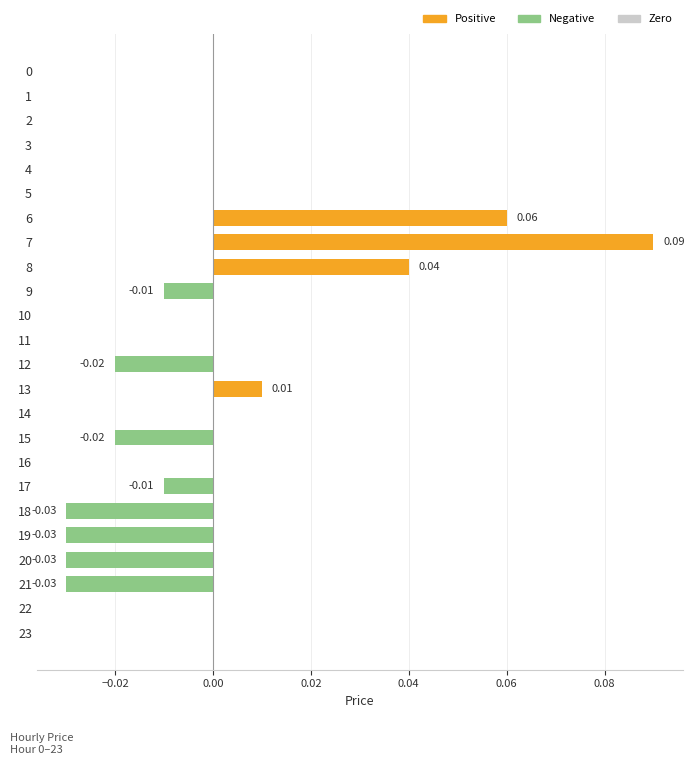

Which has a higher value, 15 or 8?

8